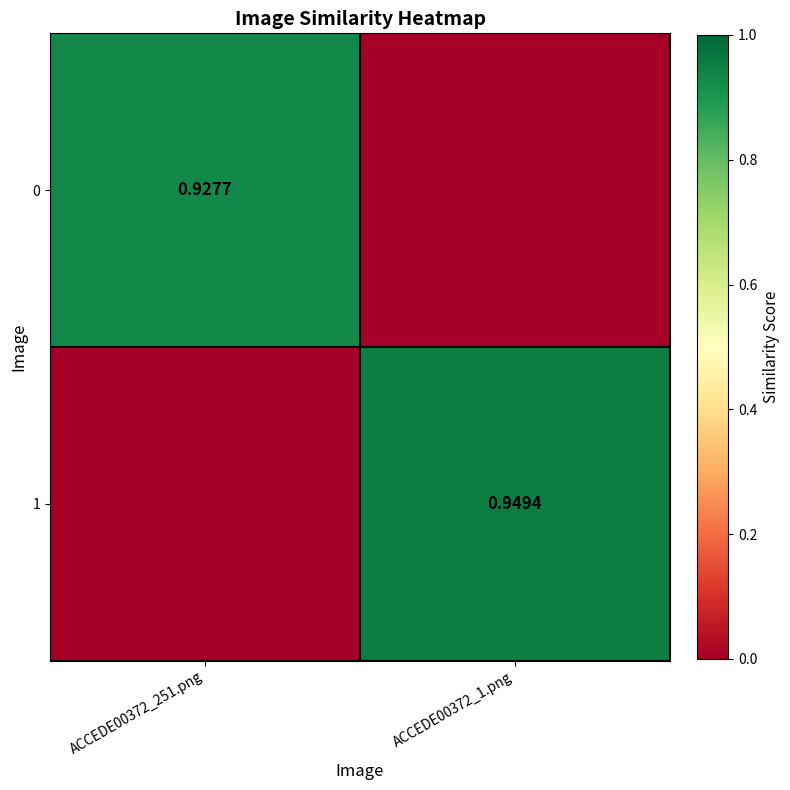

Is the value of 1 at ACCEDE00372_1.png greater than the value of 0 at ACCEDE00372_251.png?

Yes